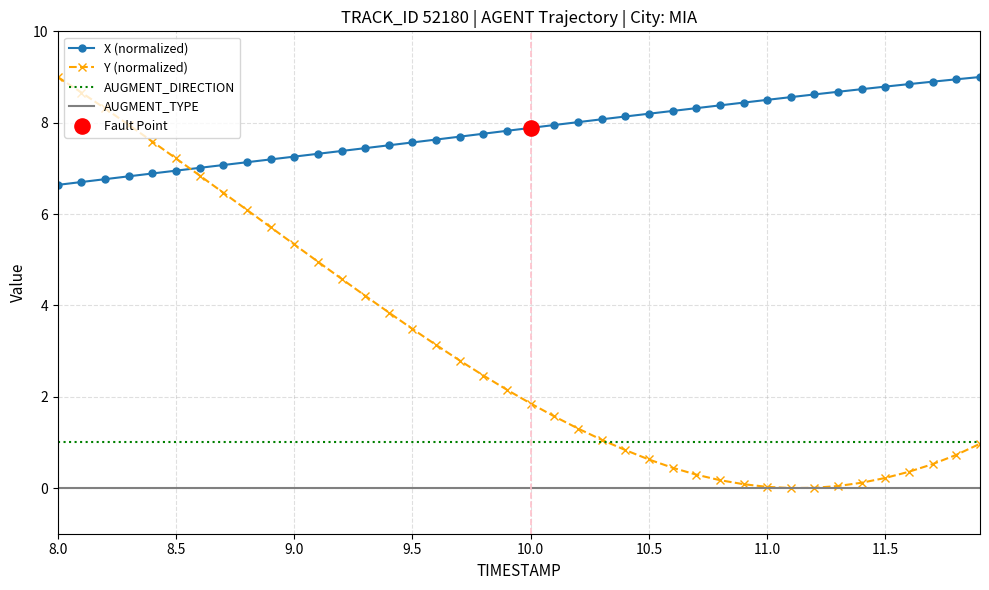

Which series has the largest total across all categories?

X (normalized)